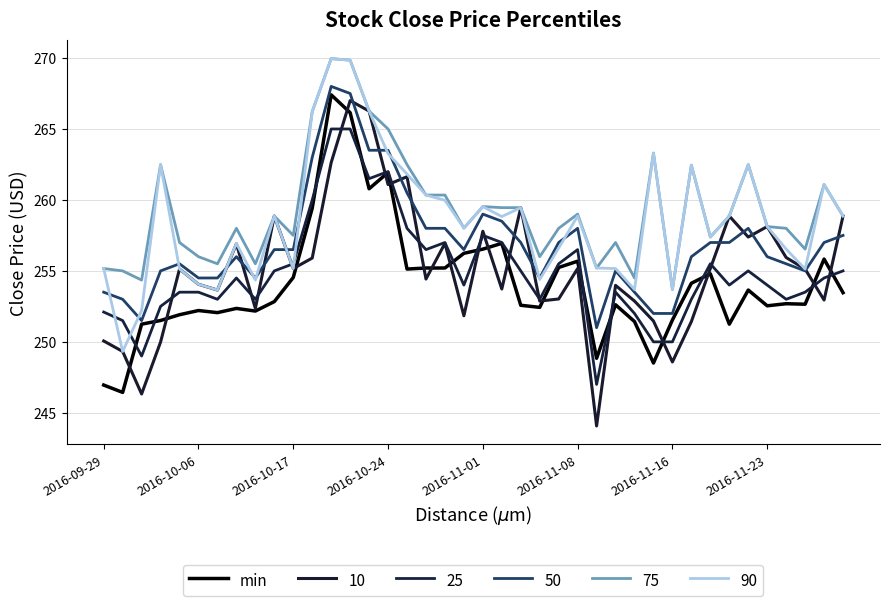

Count the number of data series in this chart.

6